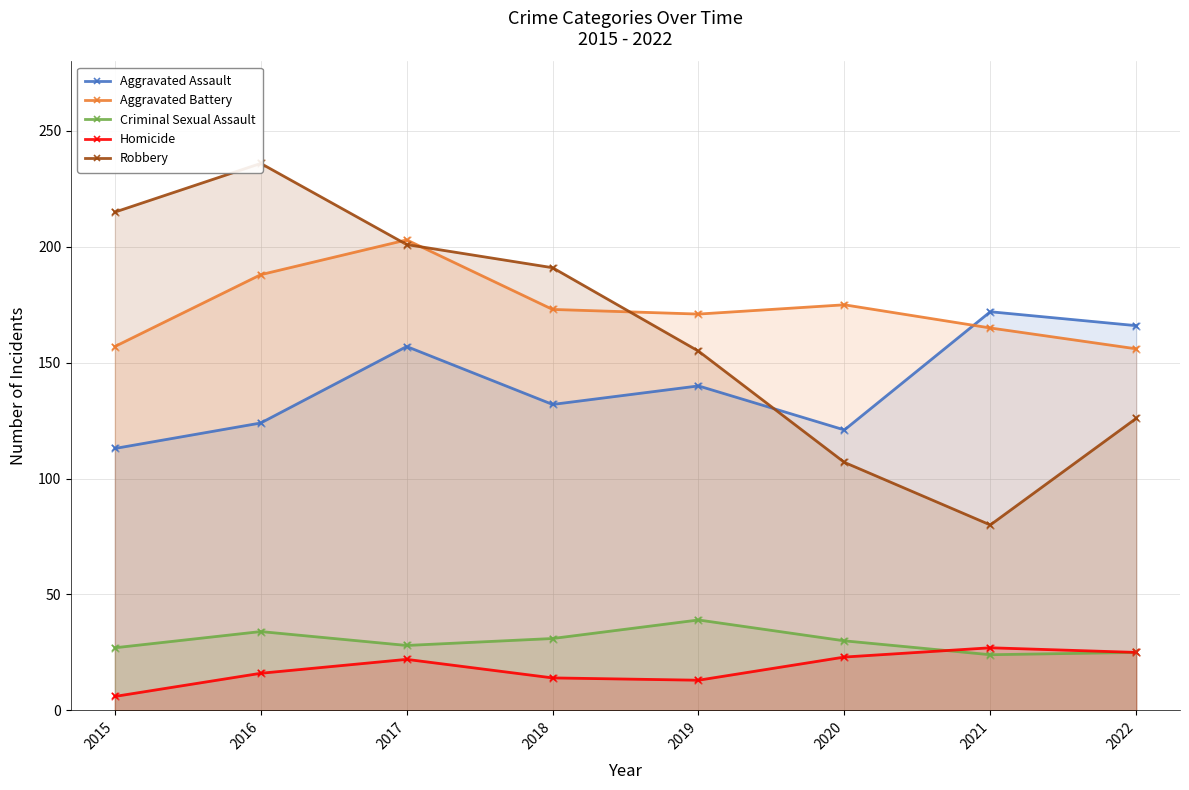

Which series contains the highest Y value?

Robbery